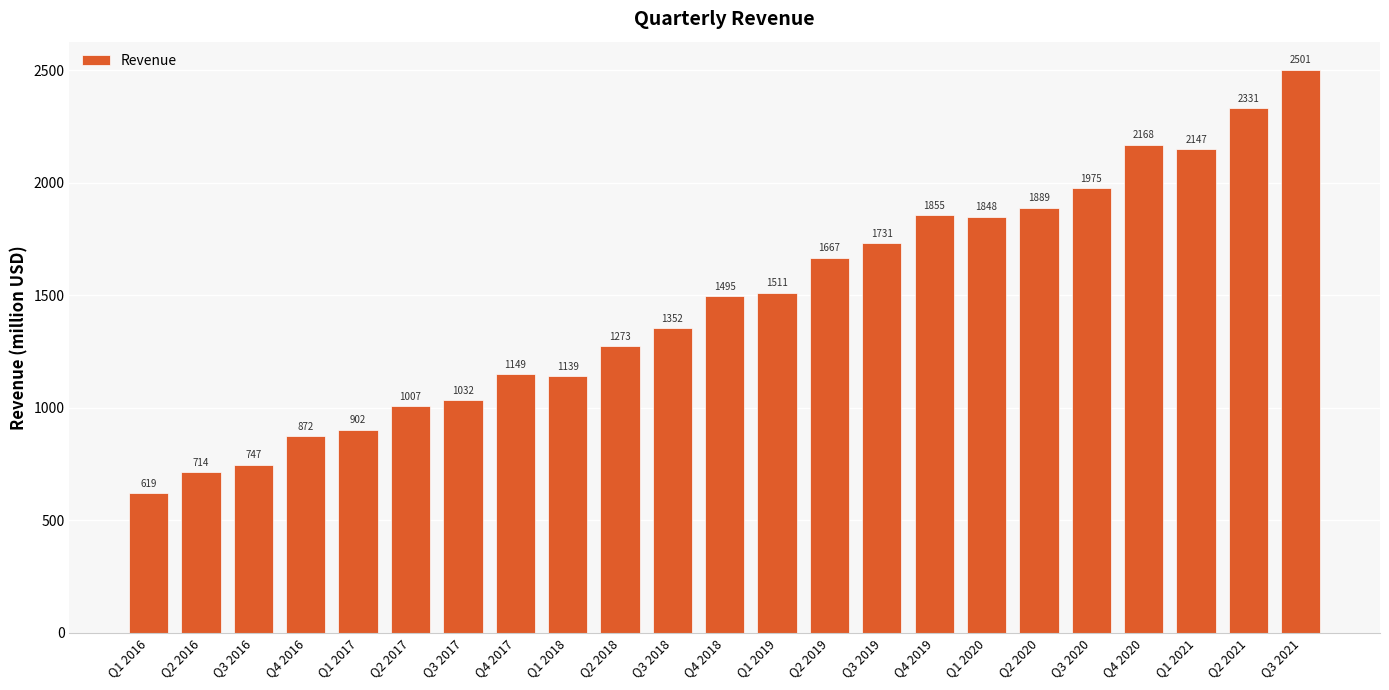

Rank the categories by value from highest to lowest.

Q3 2021, Q2 2021, Q4 2020, Q1 2021, Q3 2020, Q2 2020, Q4 2019, Q1 2020, Q3 2019, Q2 2019, Q1 2019, Q4 2018, Q3 2018, Q2 2018, Q4 2017, Q1 2018, Q3 2017, Q2 2017, Q1 2017, Q4 2016, Q3 2016, Q2 2016, Q1 2016